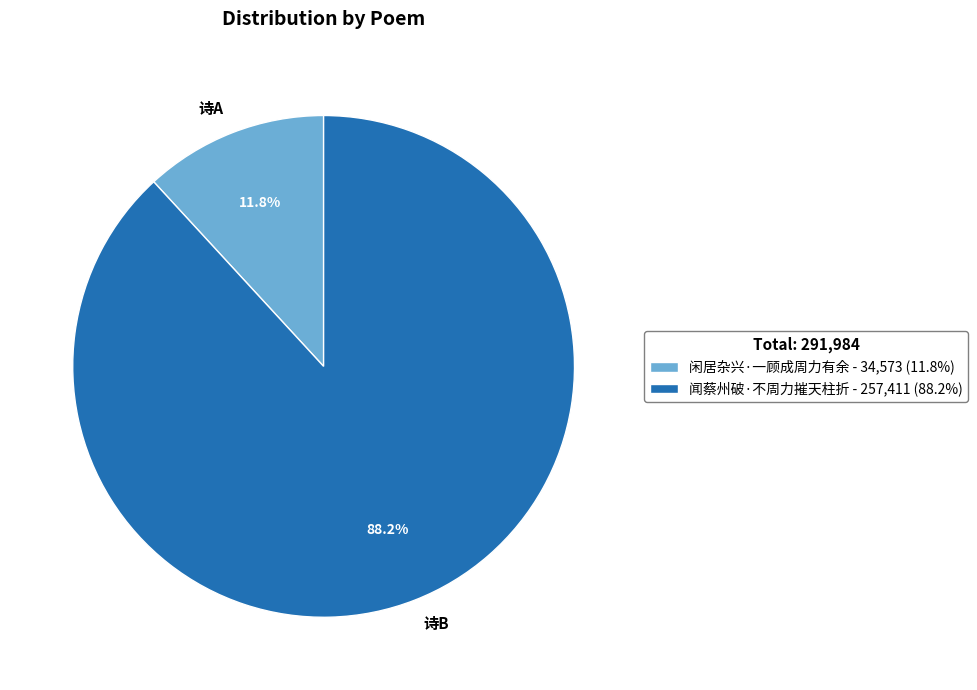

To the nearest percent, what is the difference between the 闲居杂兴·一顾成周力有余 and 闻蔡州破·不周力摧天柱折 slice percentages?

76%